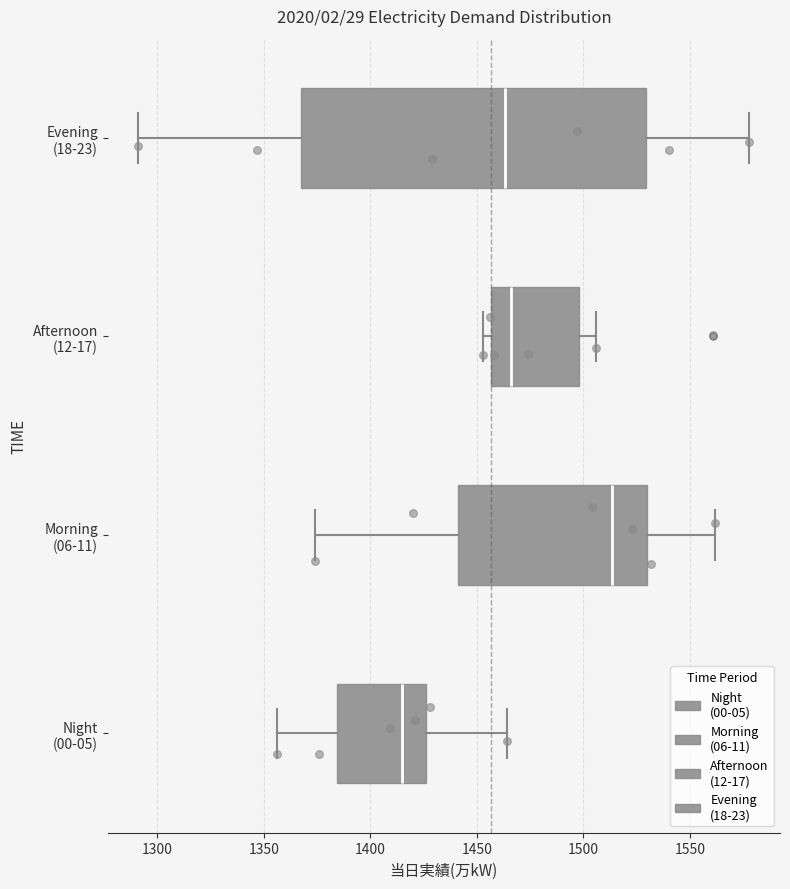

Reading bottom to top, read every box against the x-axis: the position of its median line, the range the box covers, and the ends of its whiskers. The values are not printed on the chart, so give them approximately, as read against the axis.

Night (00-05): median 1415, box 1385 to 1425, whiskers 1355 to 1465
Morning (06-11): median 1515, box 1440 to 1530, whiskers 1375 to 1560
Afternoon (12-17): median 1465, box 1455 to 1500, whiskers 1455 (just left of the box's left edge) to 1505
Evening (18-23): median 1465, box 1370 to 1530, whiskers 1290 to 1580